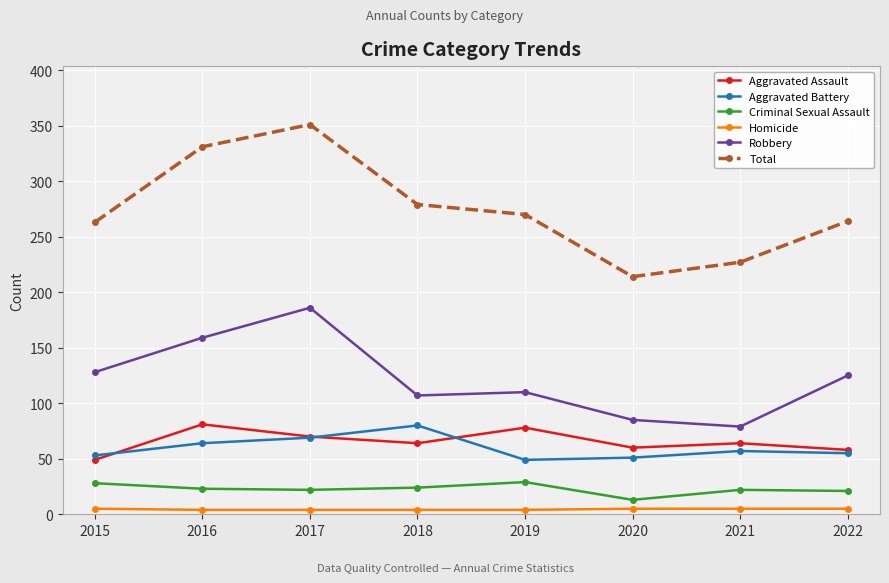

What is the maximum value shown in the chart?

351